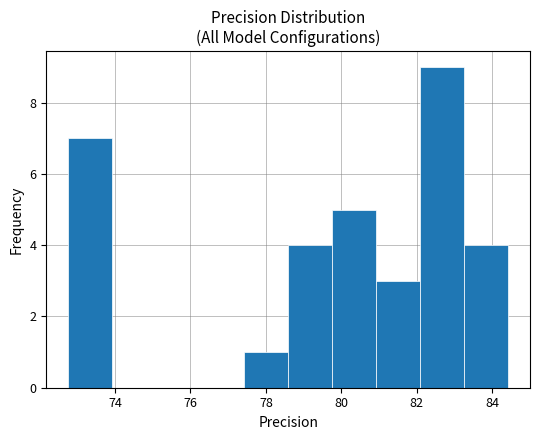

What is the height of the bar covering 83.2 to 84.4 on the x-axis? Neither the bar edges nor the heights are printed on the chart, so give them approximately, as read against the axes.

4